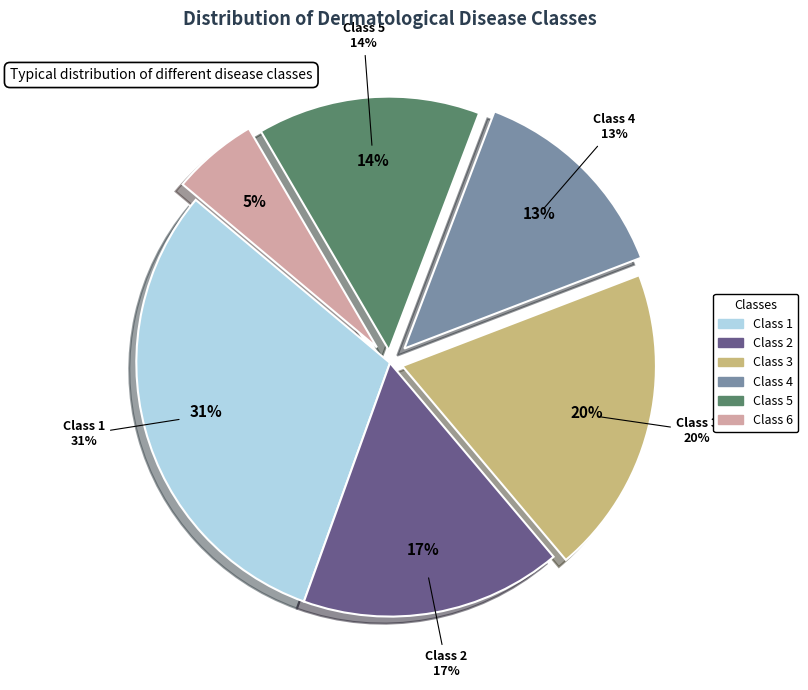

Rank the categories by value from highest to lowest.

Class 1, Class 3, Class 2, Class 5, Class 4, Class 6